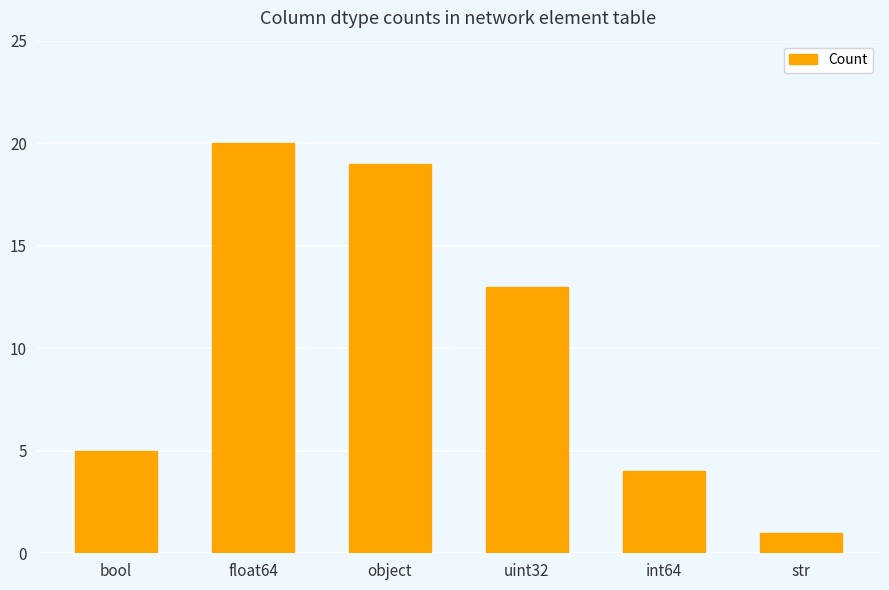

Reading right to left, extract all data points from this chart.

1	4	13	19	20	5